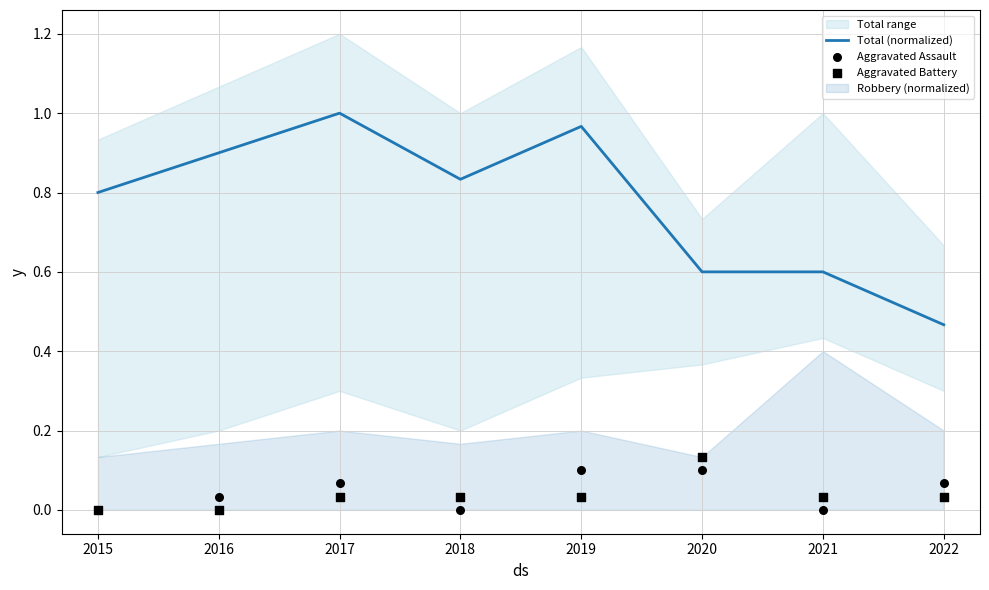

At how many categories does at least one series exceed 0?

8